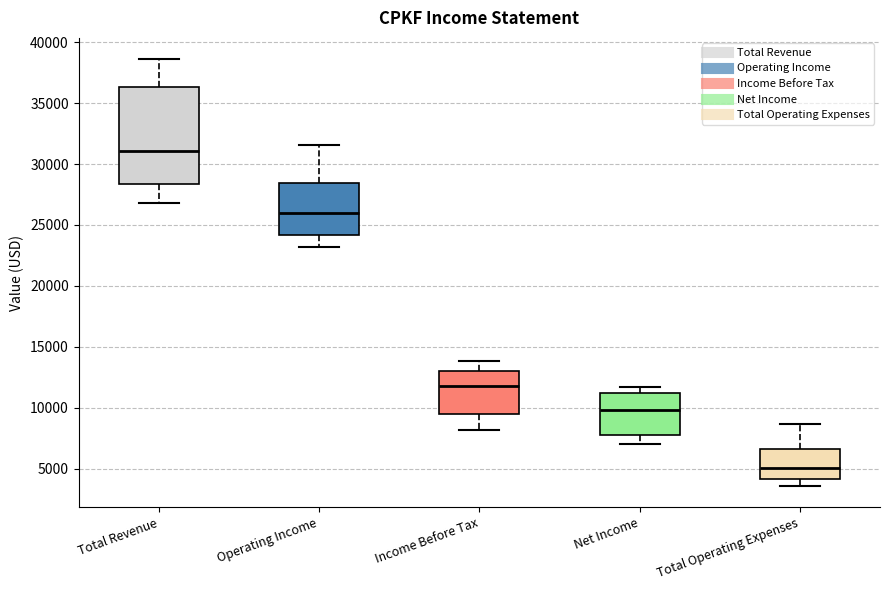

Reading left to right, read every box against the y-axis: the position of its median line, the range the box covers, and the ends of its whiskers. The values are not printed on the chart, so give them approximately, as read against the axis.

Total Revenue: median 31000, box 28500 to 36500, whiskers 27000 to 38500
Operating Income: median 26000, box 24000 to 28500, whiskers 23000 to 31500
Income Before Tax: median 12000, box 9500 to 13000, whiskers 8000 to 14000
Net Income: median 10000, box 8000 to 11500, whiskers 7000 to 11500 (just above the box's upper edge)
Total Operating Expenses: median 5000, box 4000 to 6500, whiskers 3500 to 8500